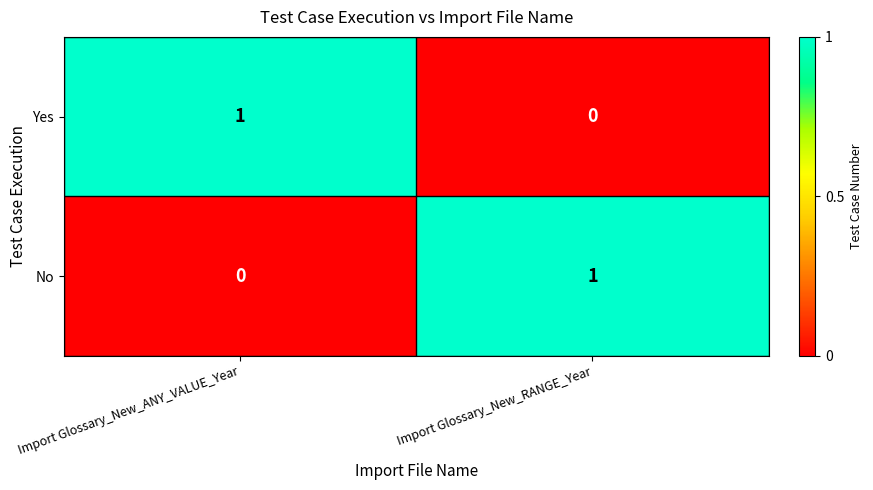

True or false: Yes has a value of 2 at Import Glossary_New_ANY_VALUE_Year.

False